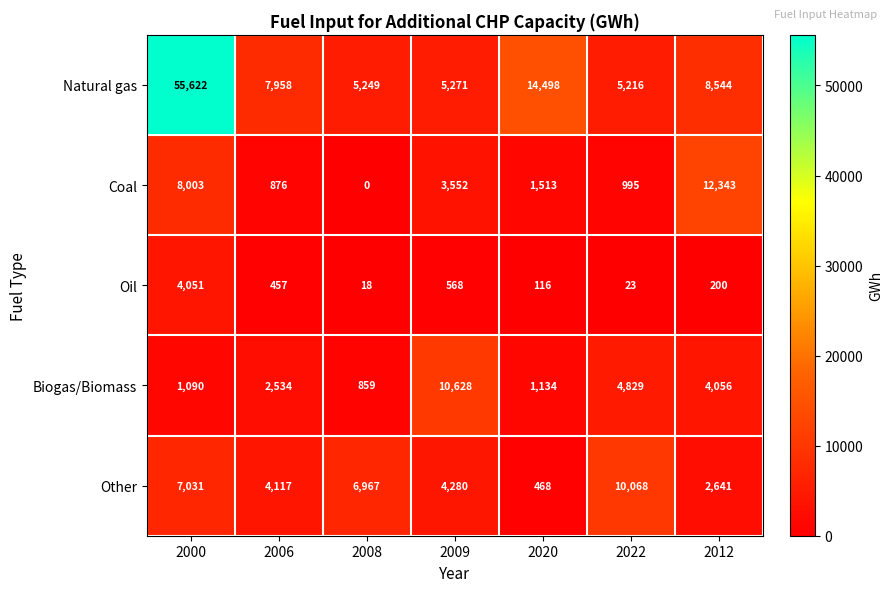

At how many categories does at least one series exceed 5613?

7